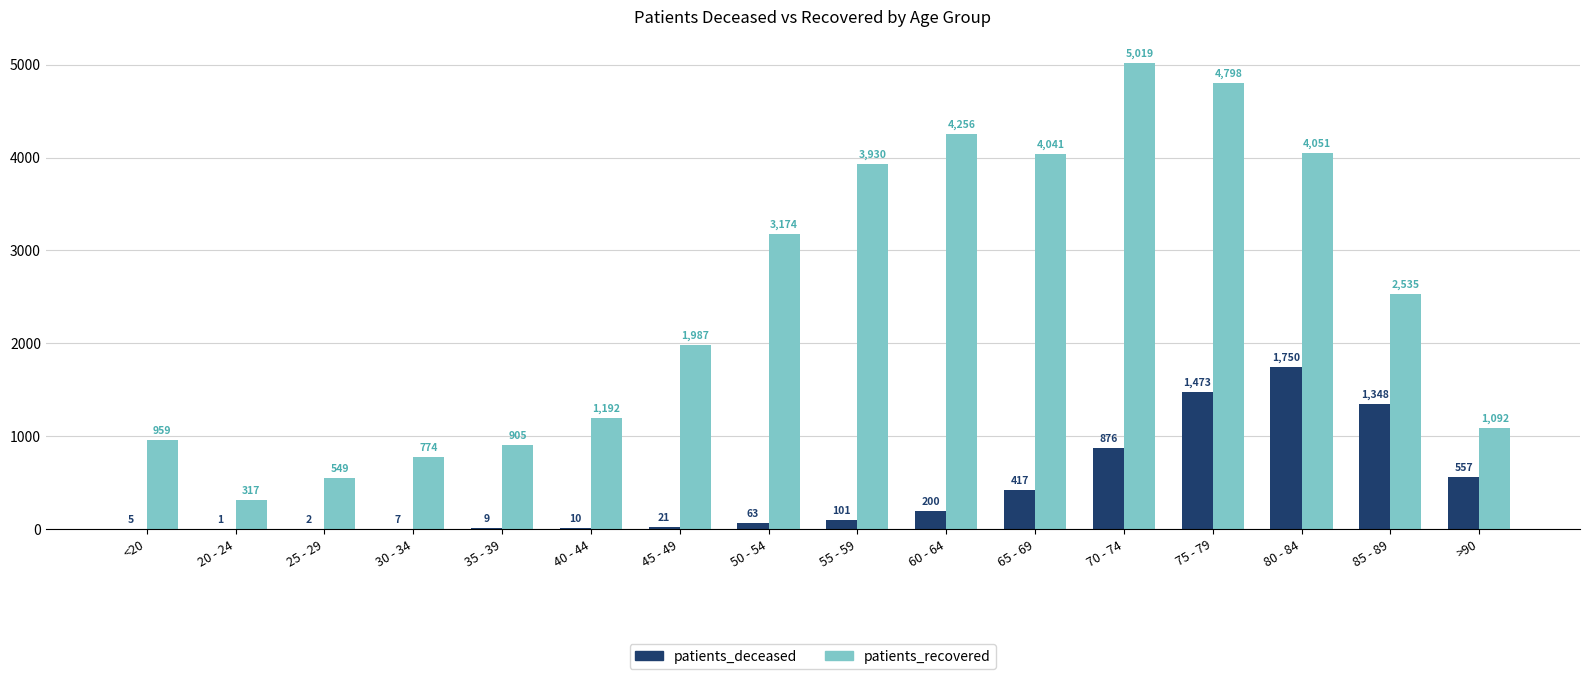

What is the sum of all patients_recovered values?

39579